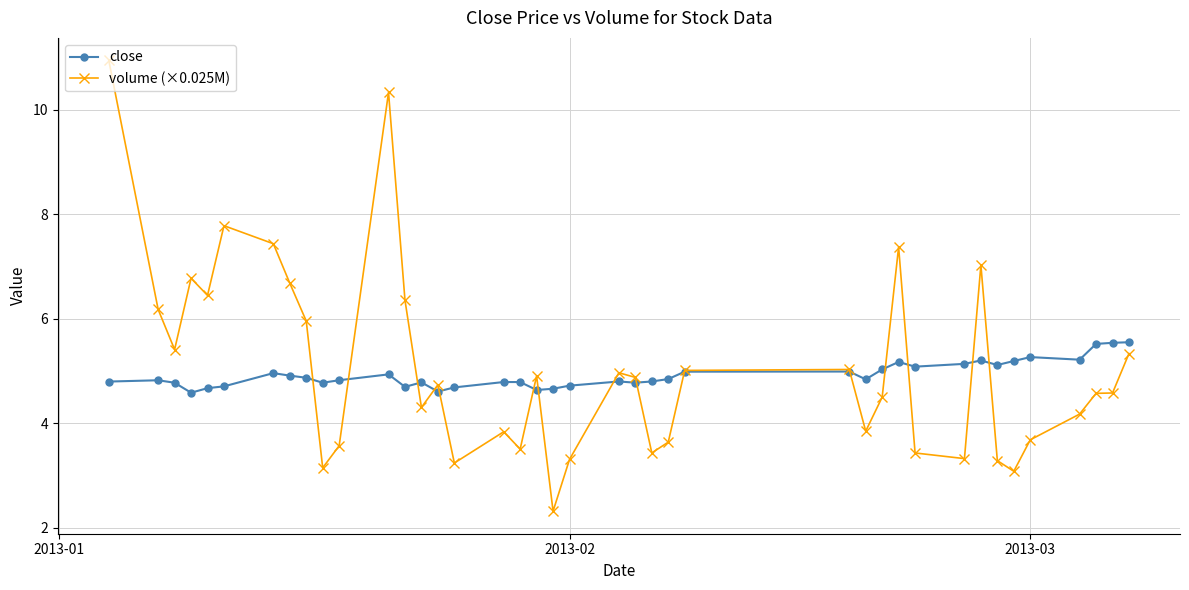

What is the average value of the close series?

4.9